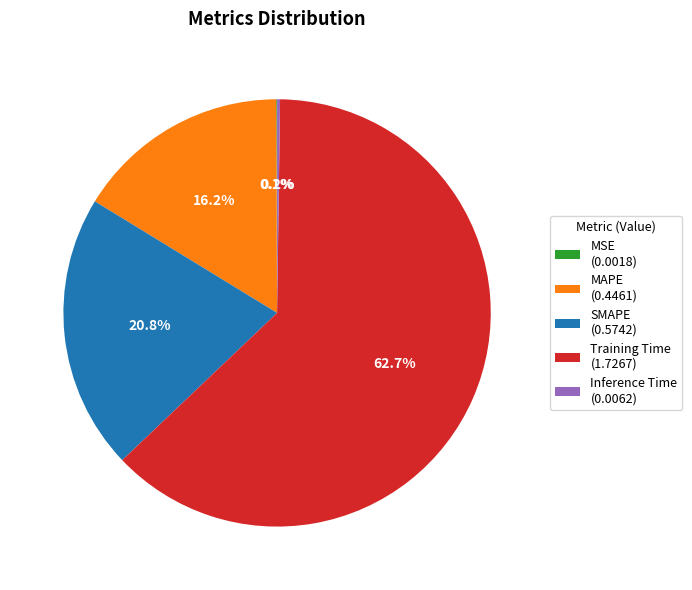

Does Training Time (1.7267) account for over 50% of the chart?

Yes